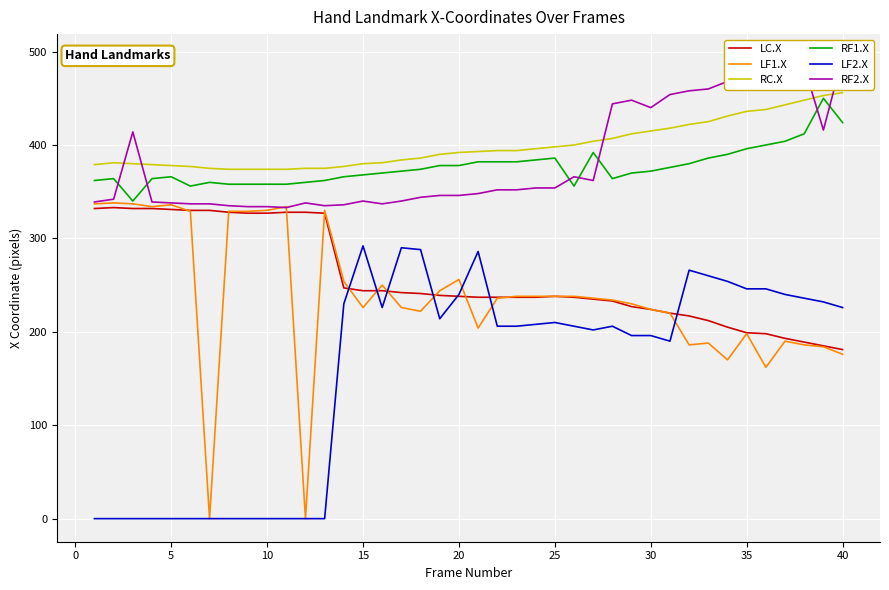

How many lines are shown in the chart?

6